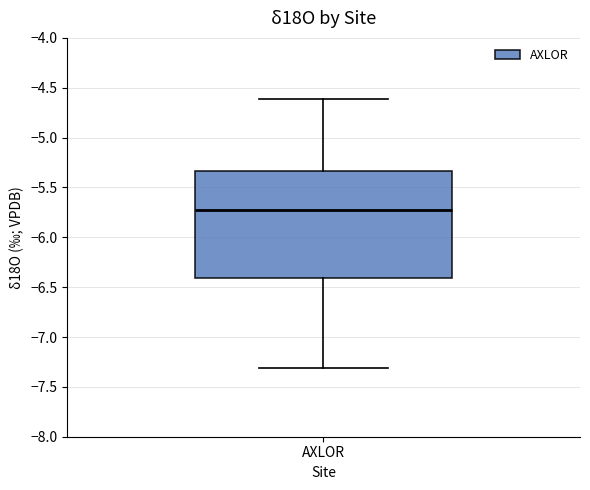

Where is the upper edge of the box for AXLOR on the y-axis? The values are not printed on the chart, so give them approximately, as read against the axis.

-5.35